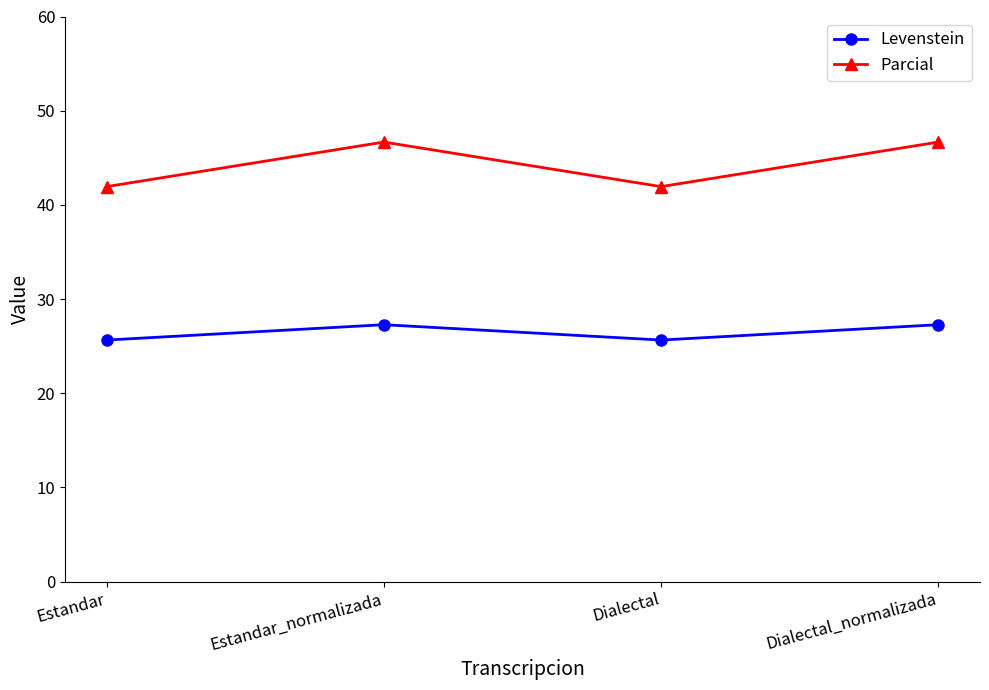

True or false: Levenstein and Parcial intersect in this chart.

False